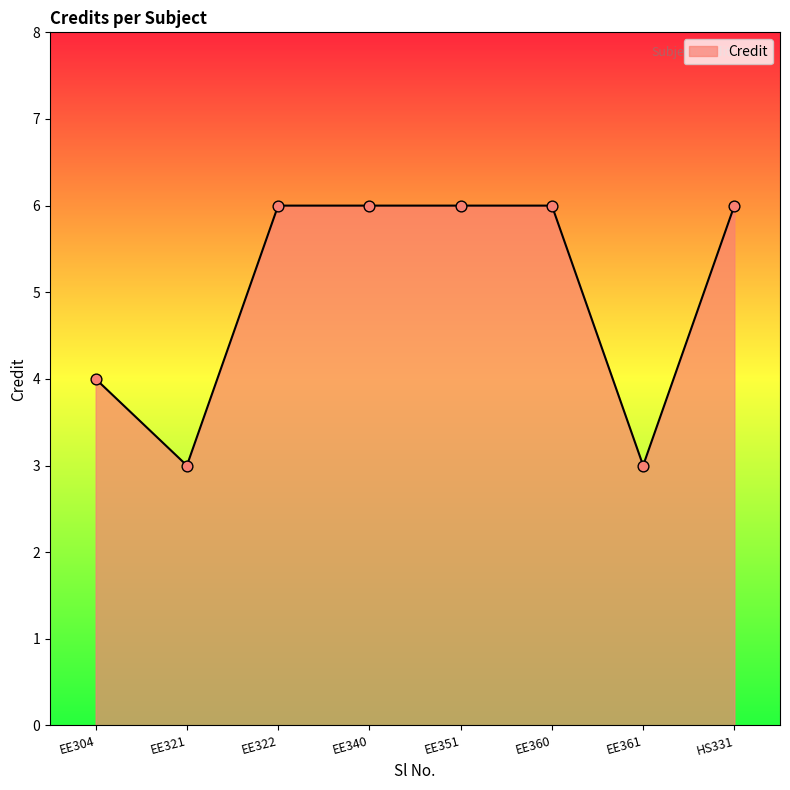

Approximately how many times larger is the value at EE360 compared to EE351?

1.0